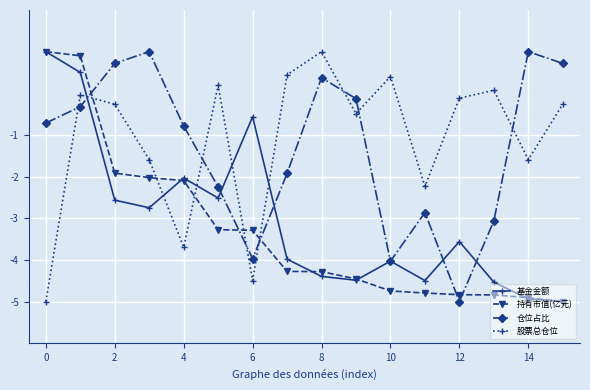

Is this an area chart (filled region under the line)?

No